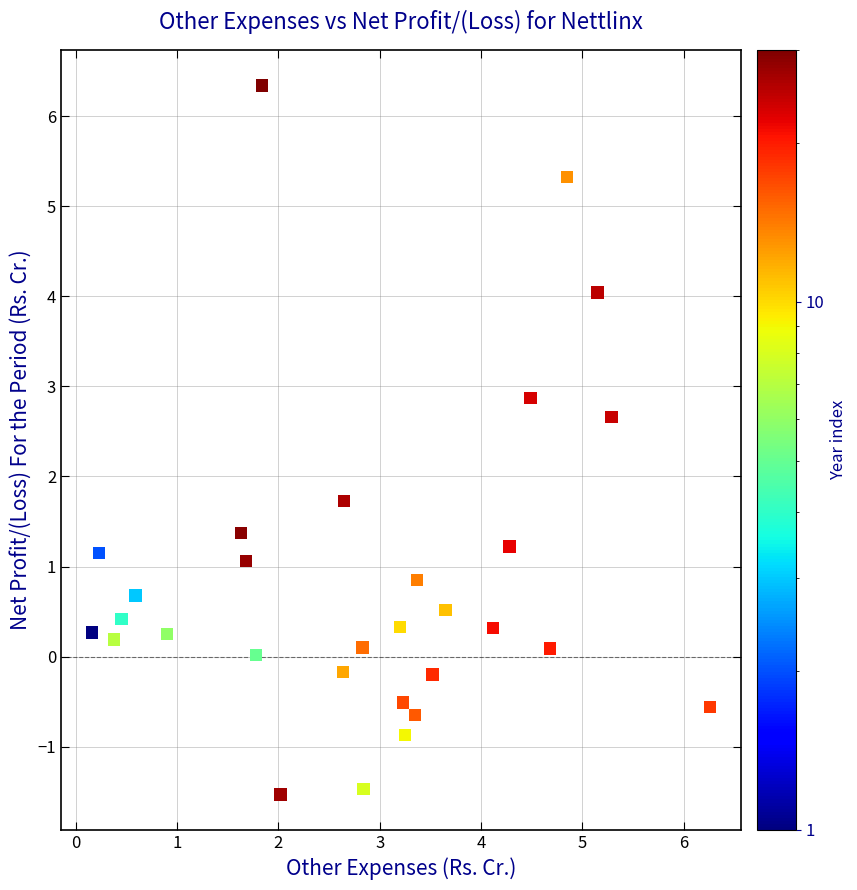

What is the range of X values (max minus min)?

6.1